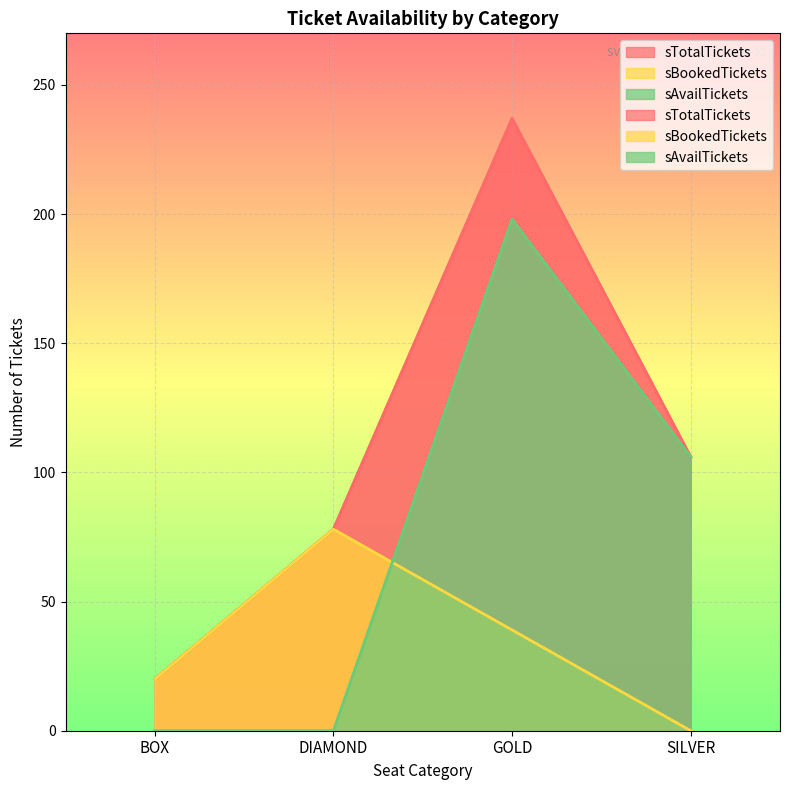

At how many categories does at least one series exceed 107?

1